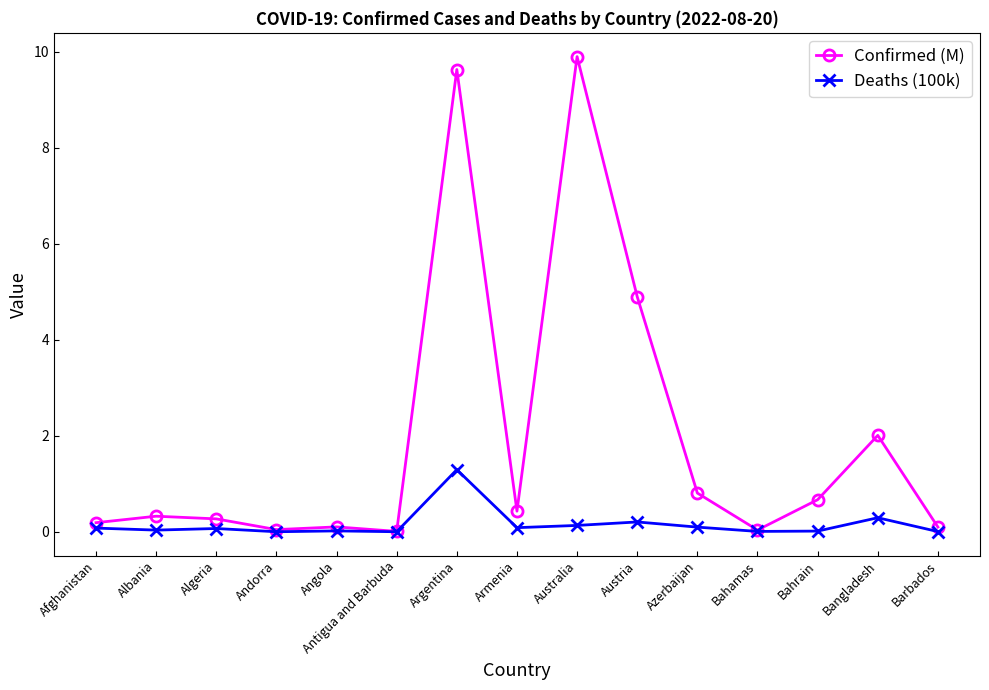

What is the label of the 10th point from the right?

Antigua and Barbuda